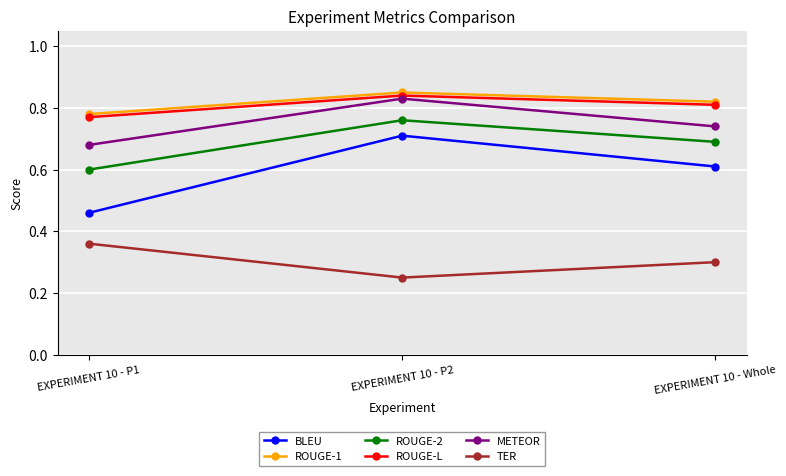

How many distinct data groups are displayed?

6